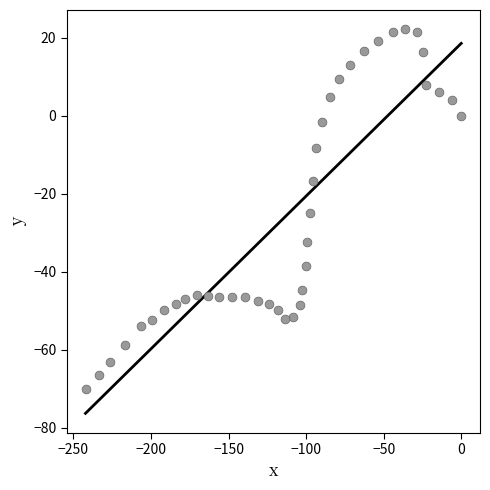

What is the range of Y values (max minus min)?

92.3